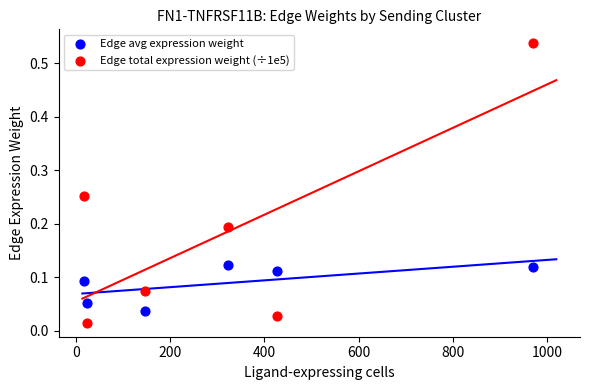

Across all data points, what is the average X value?

317.8